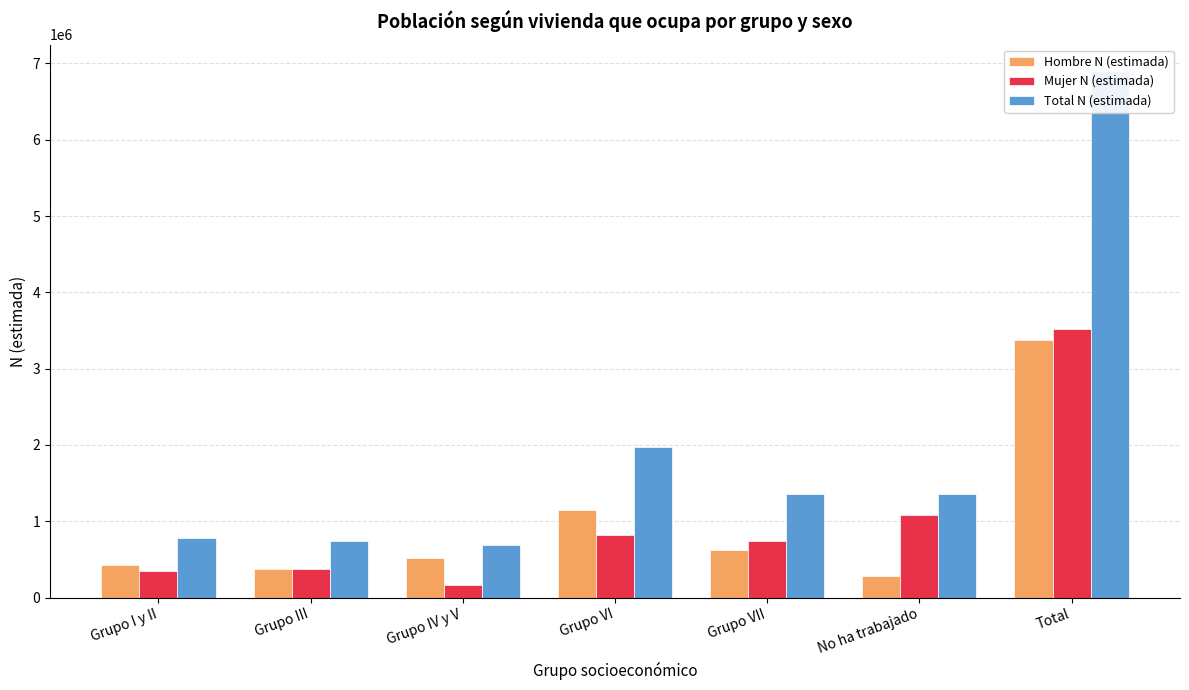

At Total, list the series in order from largest to smallest.

Total N (estimada), Mujer N (estimada), Hombre N (estimada)